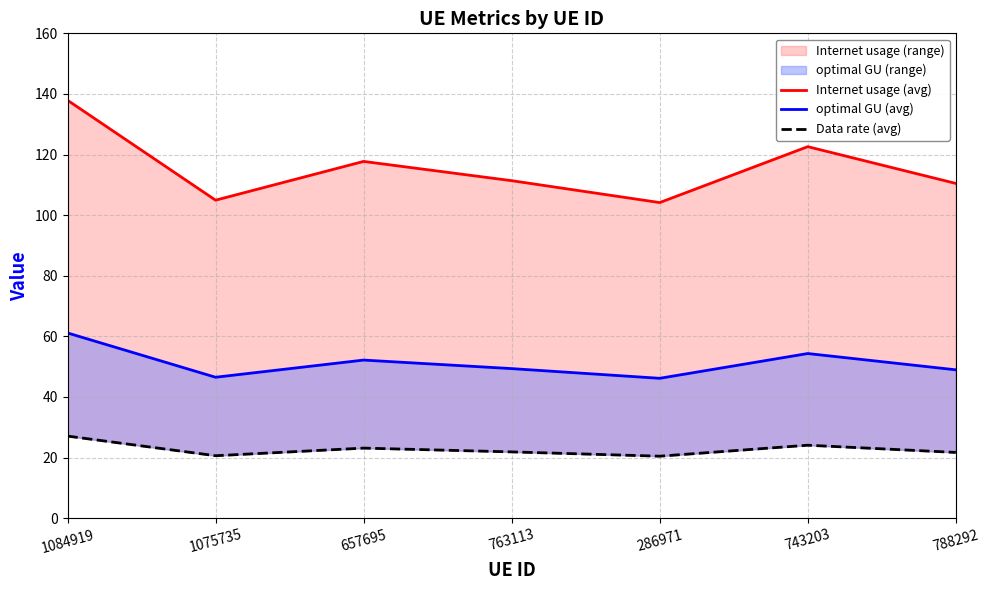

What is the sum of the Data rate (avg) values at 1084919 and 657695?

50.2